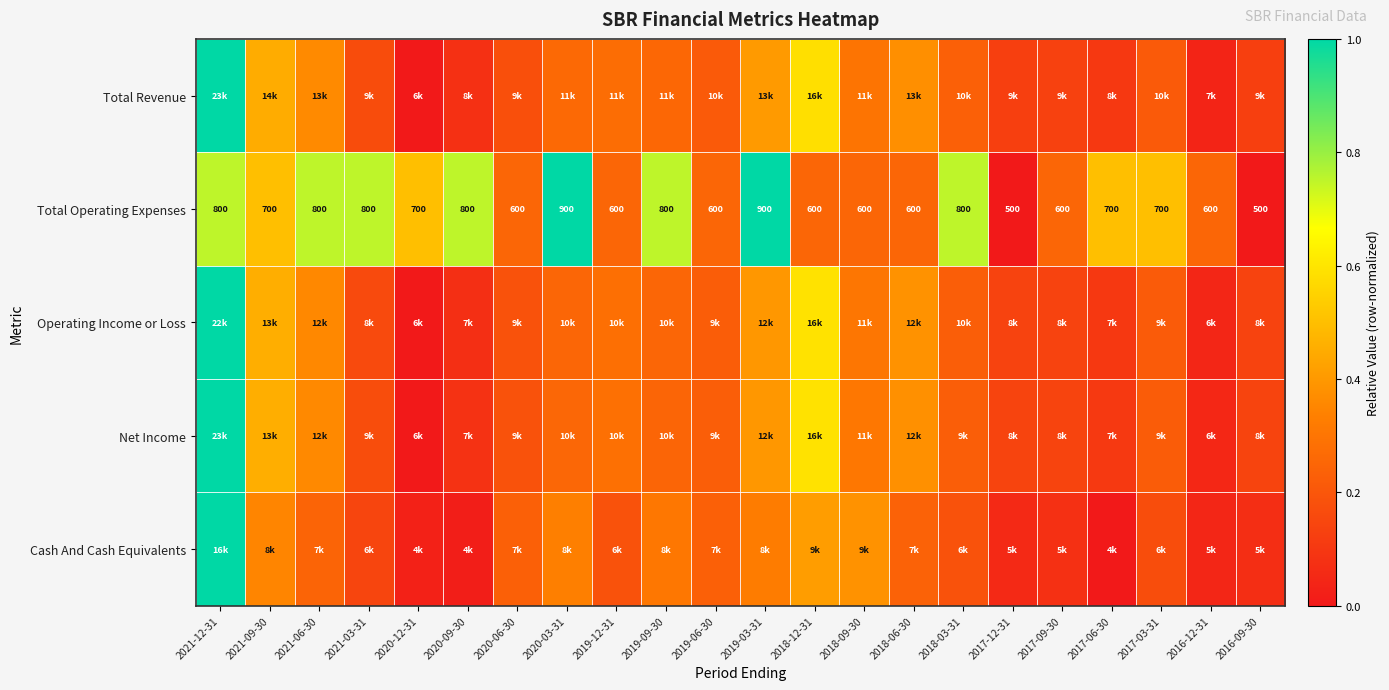

The Total Operating Expenses series shows 0.4 at 2018-09-30. True or false?

False